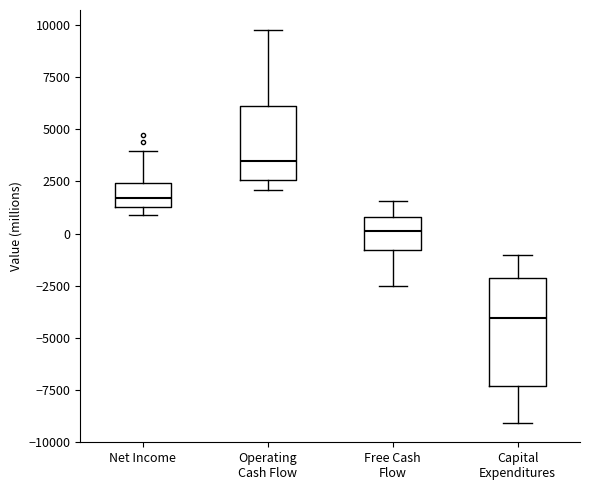

Reading left to right, read every box against the y-axis: the position of its median line, the range the box covers, and the ends of its whiskers. The values are not printed on the chart, so give them approximately, as read against the axis.

Net Income: median 1500 (inside the box), box 1500 to 2500, whiskers 1000 to 4000
Operating Cash Flow: median 3500, box 2500 to 6000, whiskers 2000 to 10000
Free Cash Flow: median 0, box -1000 to 1000, whiskers -2500 to 1500
Capital Expenditures: median -4000, box -7500 to -2000, whiskers -9000 to -1000